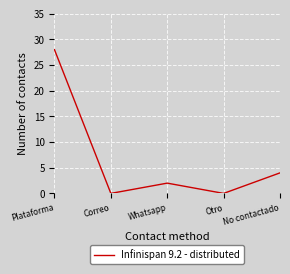

At which label is the value closest to 14?

No contactado